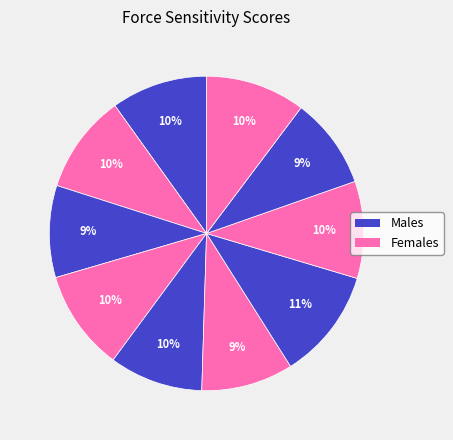

Count the number of slices in the pie.

10